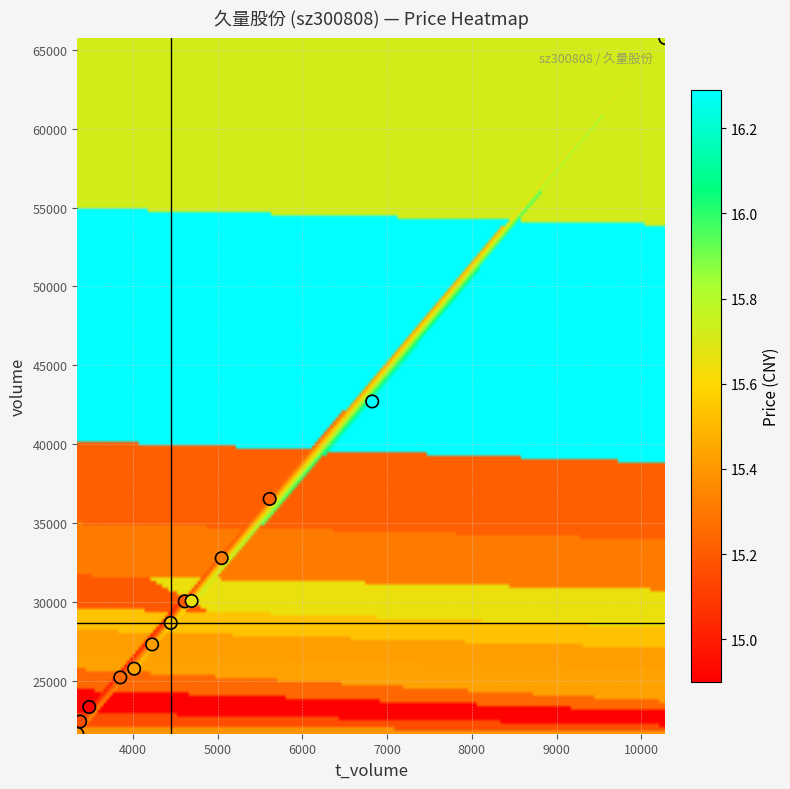

What Y value in the scatter plot is closest to 43692?

42705